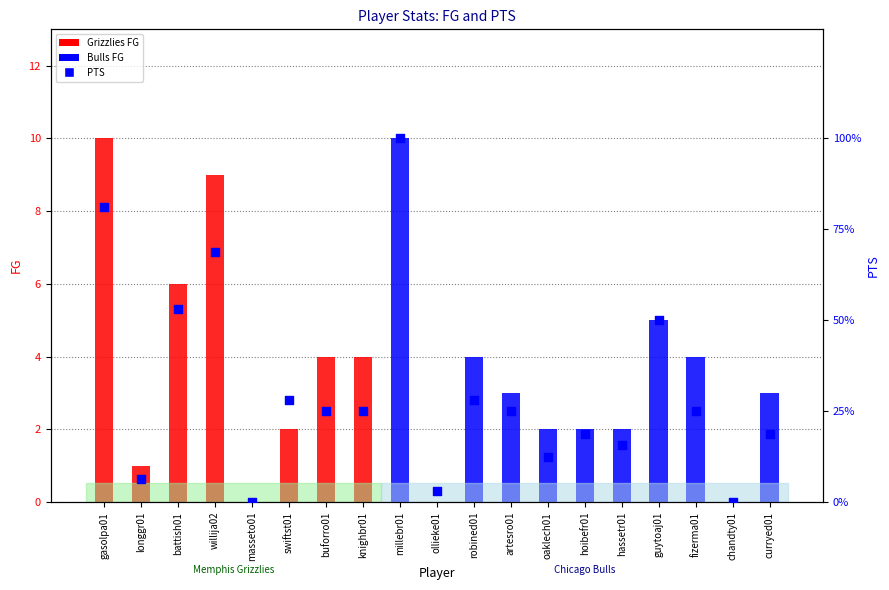

At how many categories does at least one series exceed 0?

17